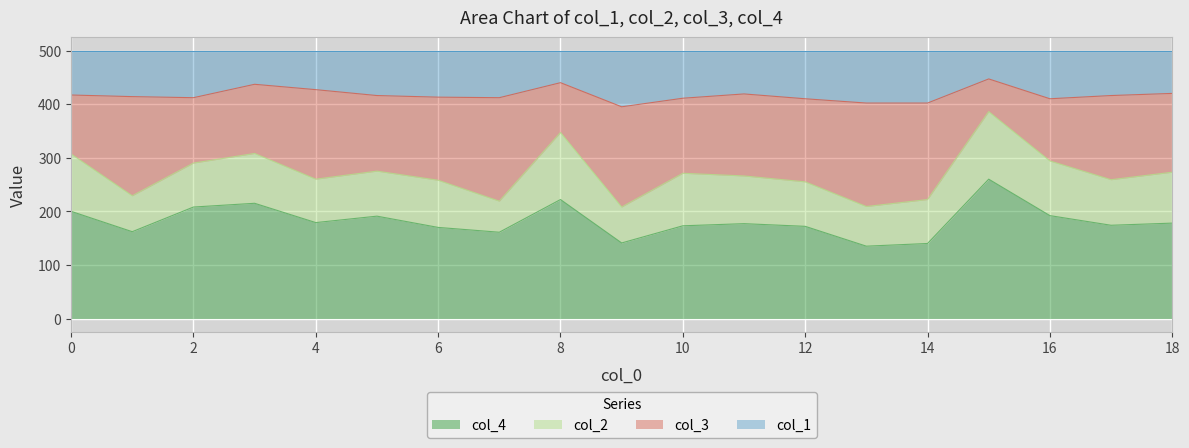

In col_3, how many points are lower than both neighbors (excluding endpoints)?

6